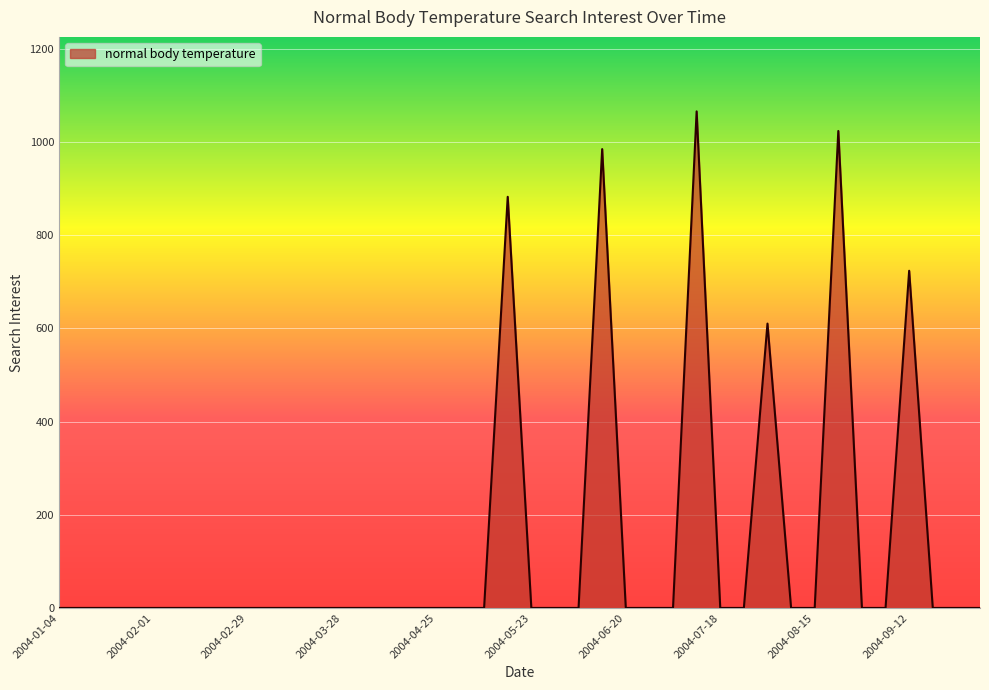

What is the difference between the maximum and minimum values?

1065.8